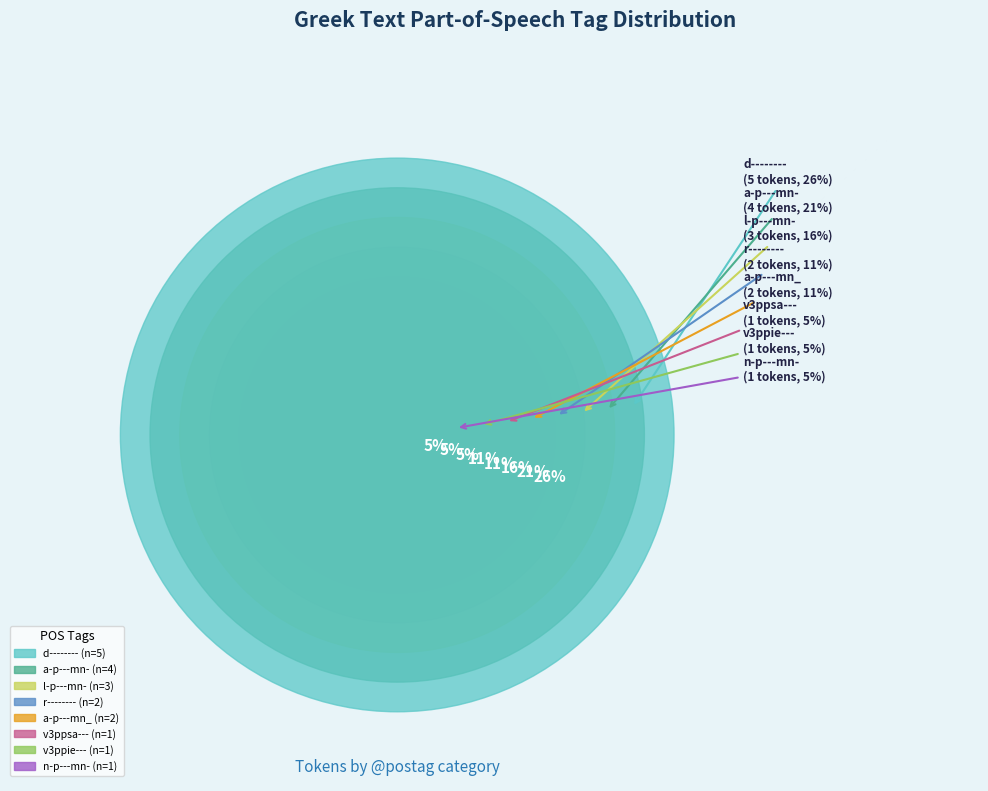

Does l-p---mn- represent more than half of the total?

No